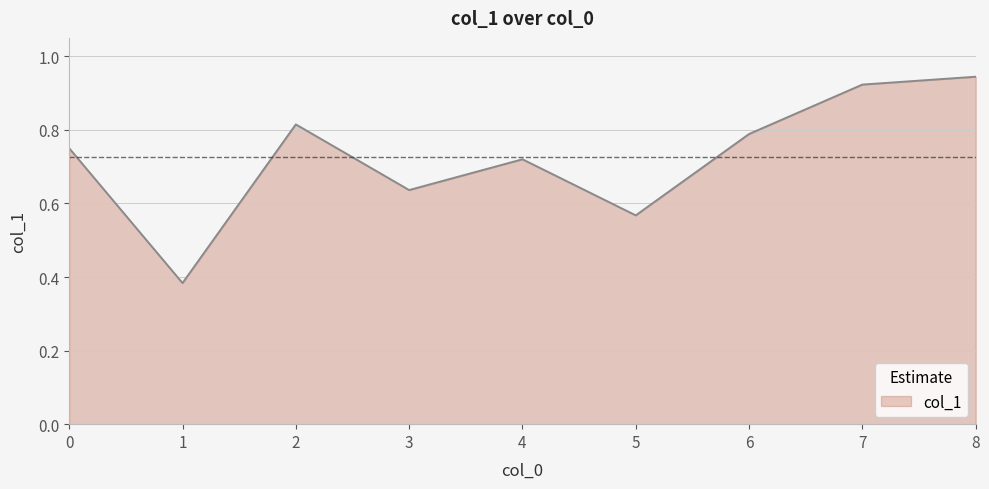

How many distinct data groups are displayed?

1